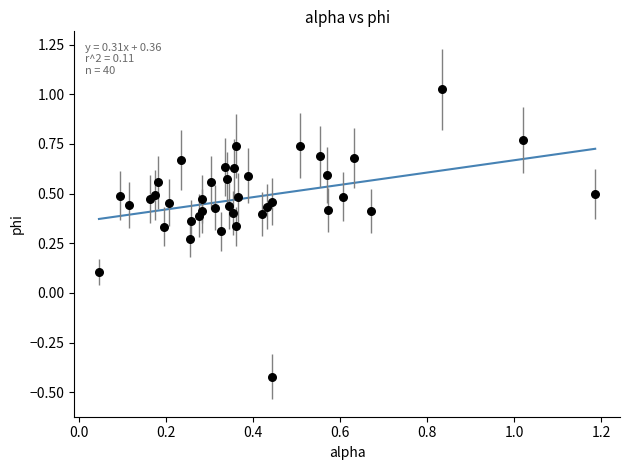

What is the range of Y values (max minus min)?

1.4